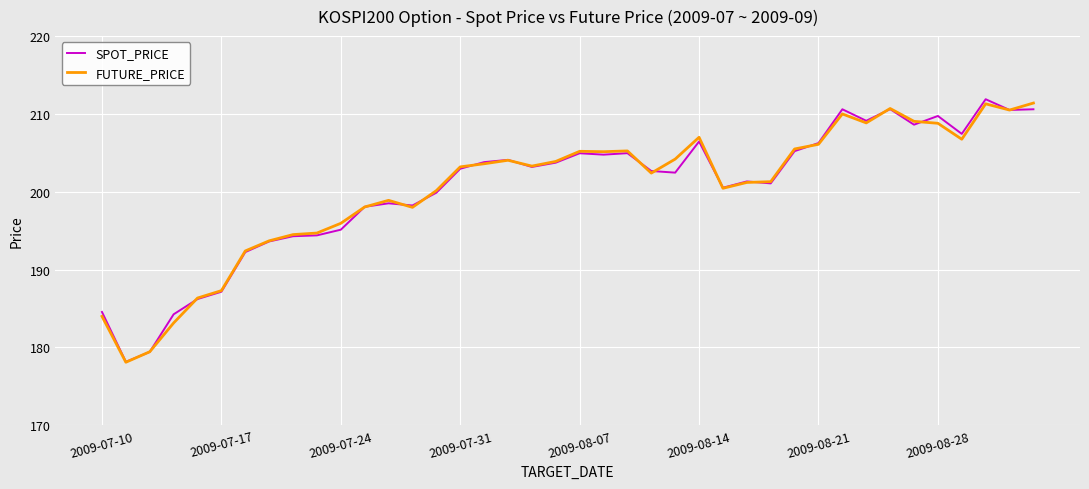

What is the smallest value displayed?

178.1